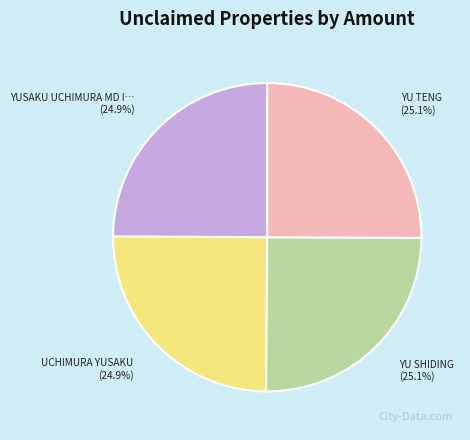

Does any single category account for the majority?

No